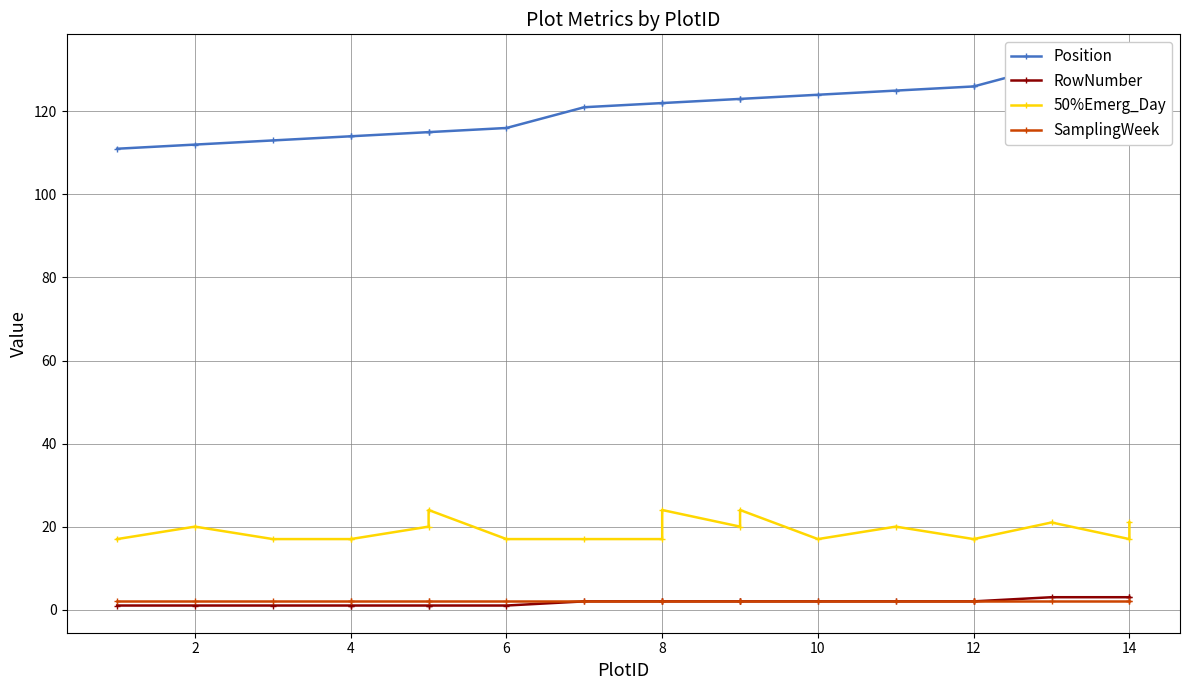

What are all the series names shown in the legend?

Position, RowNumber, 50%Emerg_Day, SamplingWeek